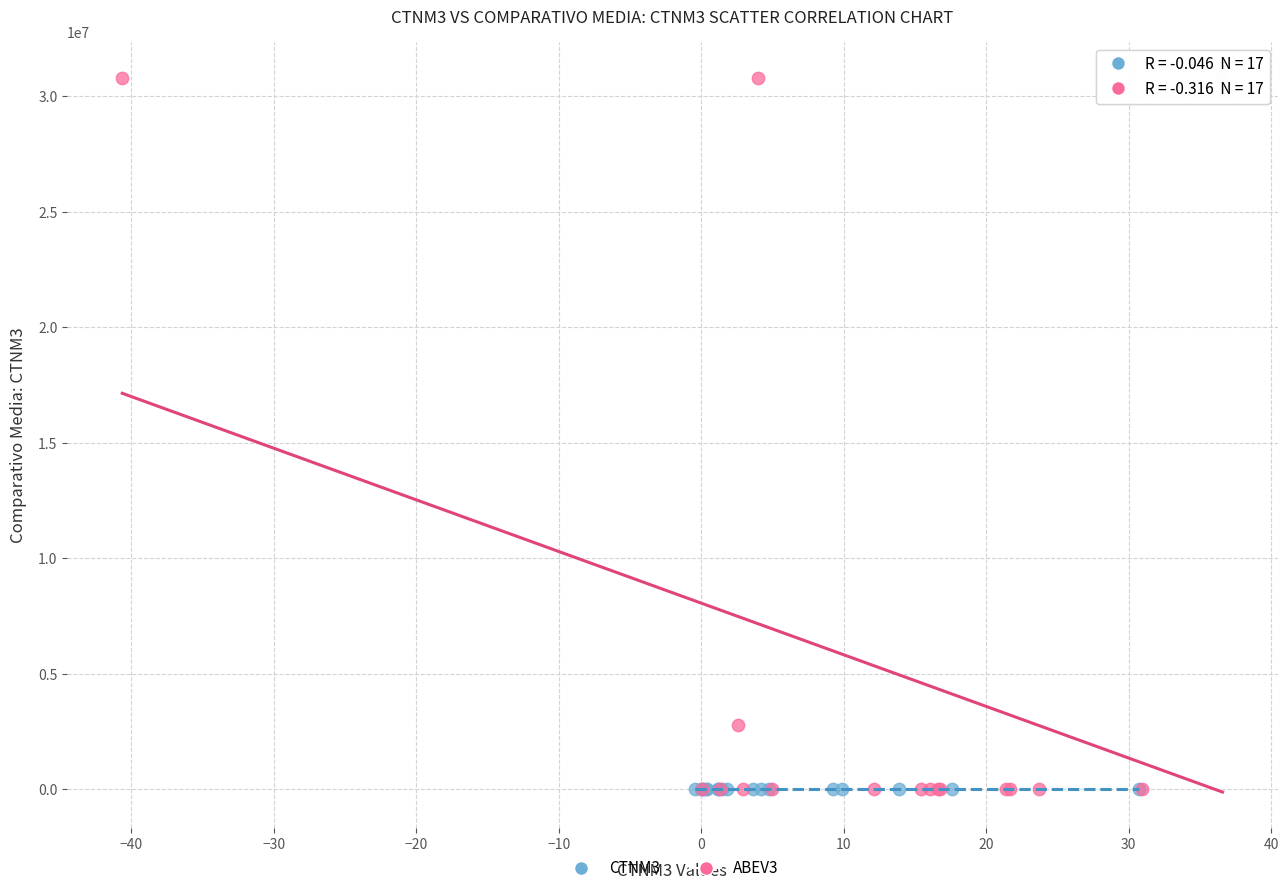

Which series has the widest spread of Y values?

ABEV3